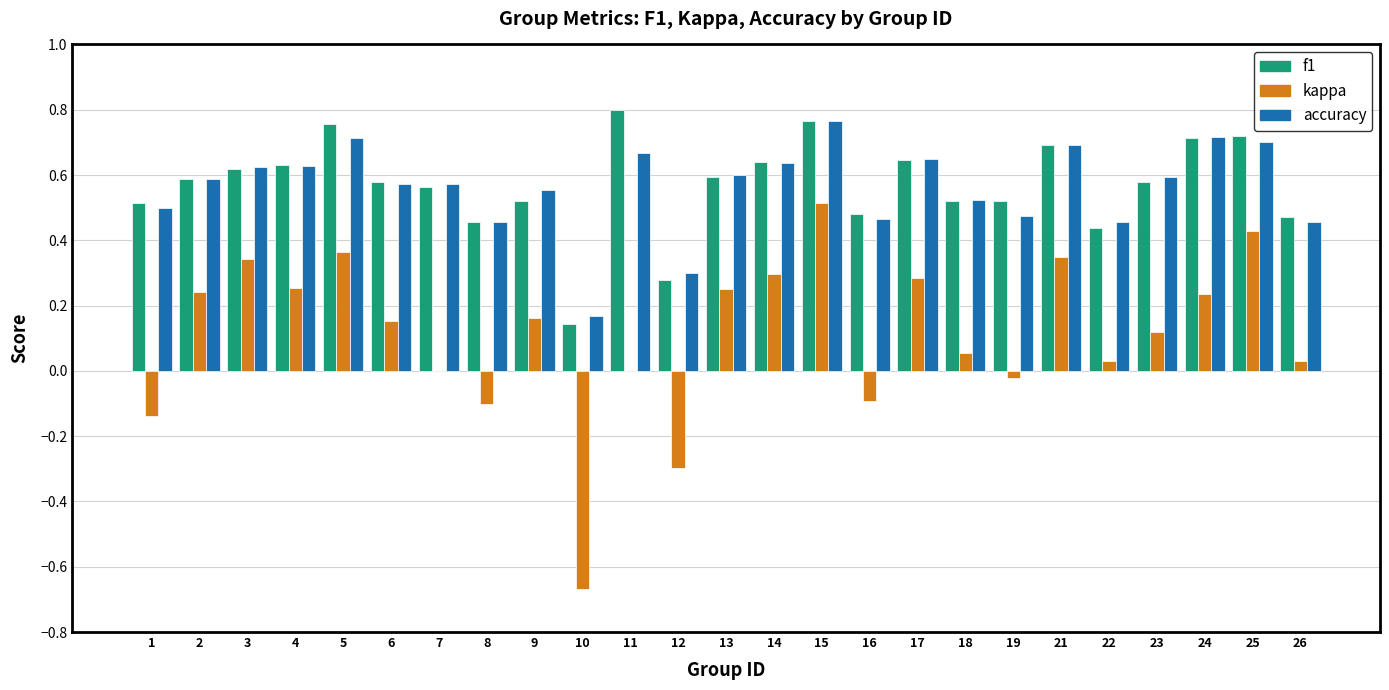

At which category is the sum across all series the highest?

15